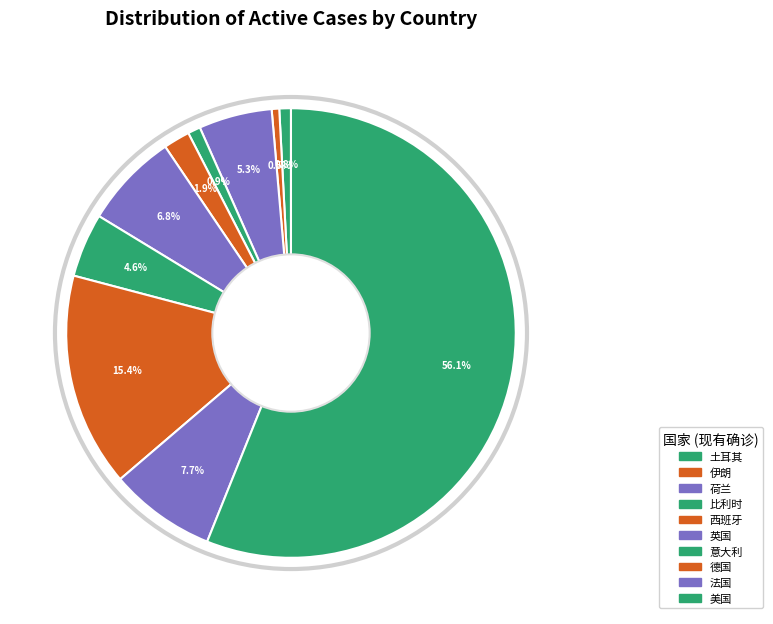

Combined, do 土耳其 and 德国 account for over 50%?

No